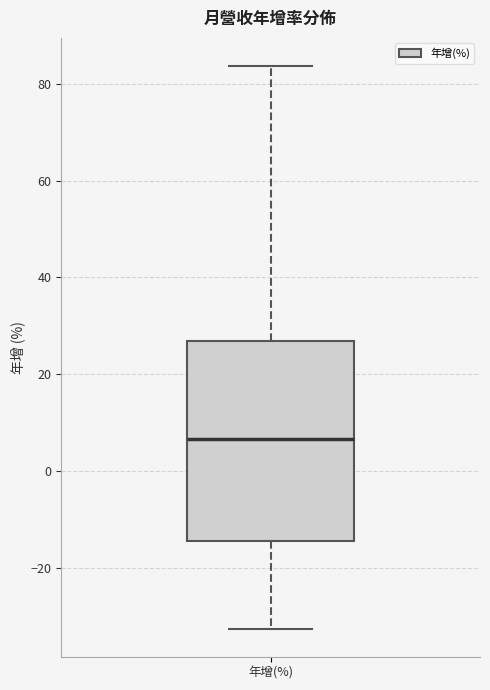

Where is the lower edge of the box for 年增(%) on the y-axis? The values are not printed on the chart, so give them approximately, as read against the axis.

-14